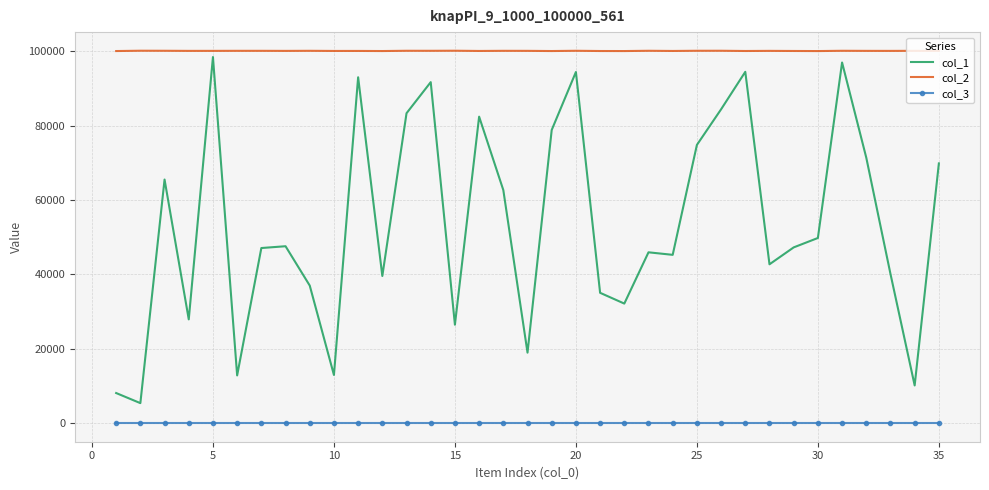

Which series has the largest range (max minus min)?

col_1